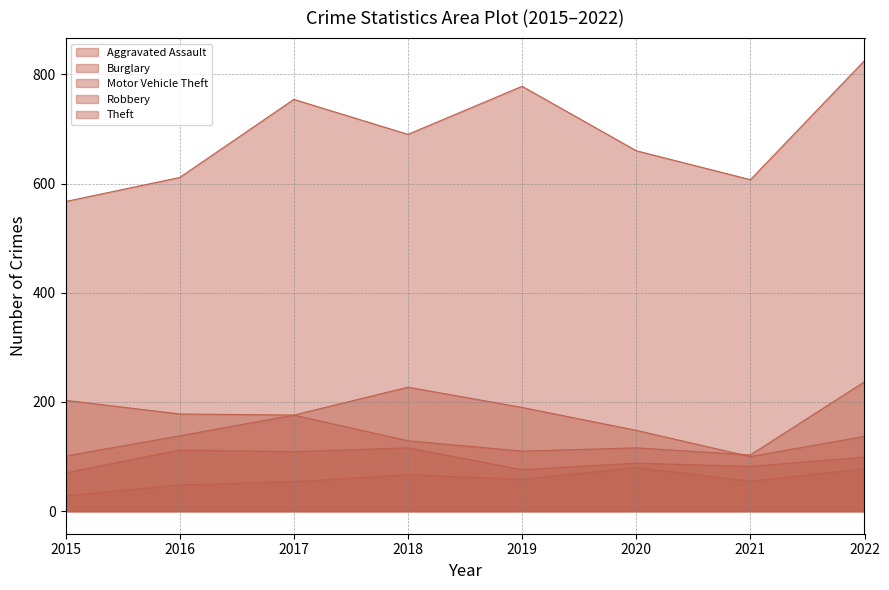

What is the difference between the Aggravated Assault values at 2019 and 2022?

20